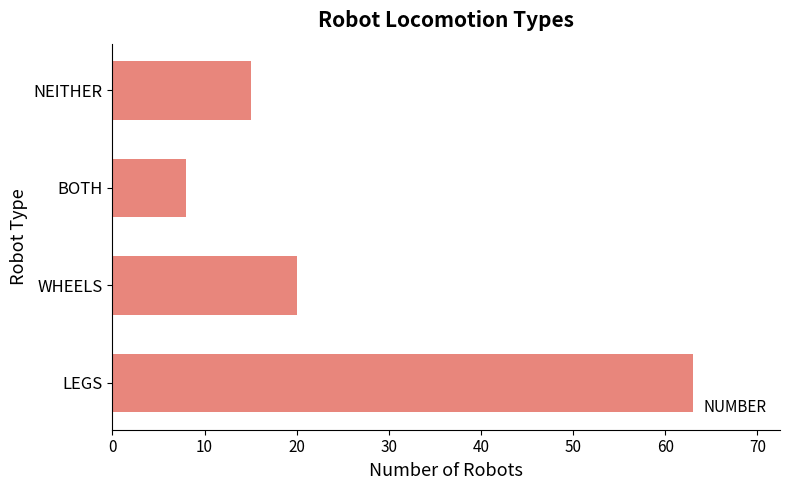

At which label is the value closest to 35?

WHEELS